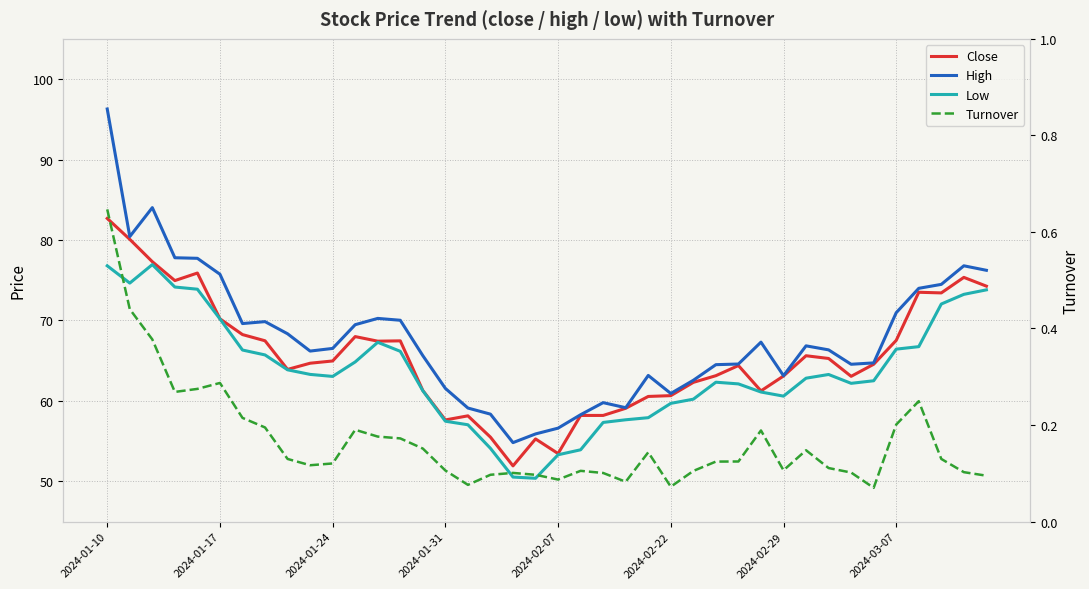

The Turnover series shows 0.2 at 9. True or false?

False